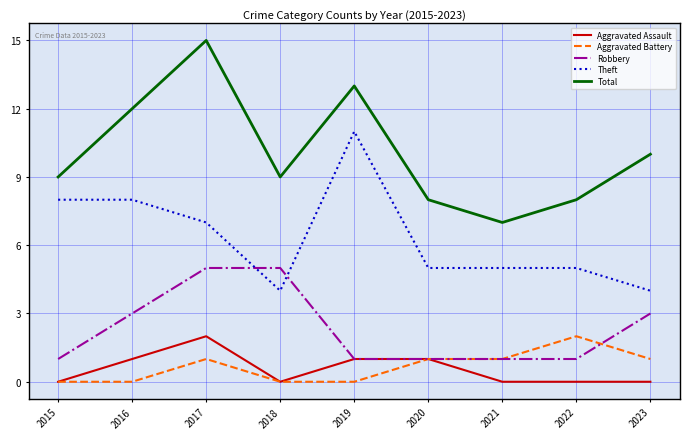

Reading right to left, list all the values displayed in this chart.

Aggravated Assault: 2023=0	2022=0	2021=0	2020=1	2019=1	2018=0	2017=2	2016=1	2015=0
Aggravated Battery: 2023=1	2022=2	2021=1	2020=1	2019=0	2018=0	2017=1	2016=0	2015=0
Robbery: 2023=3	2022=1	2021=1	2020=1	2019=1	2018=5	2017=5	2016=3	2015=1
Theft: 2023=4	2022=5	2021=5	2020=5	2019=11	2018=4	2017=7	2016=8	2015=8
Total: 2023=10	2022=8	2021=7	2020=8	2019=13	2018=9	2017=15	2016=12	2015=9